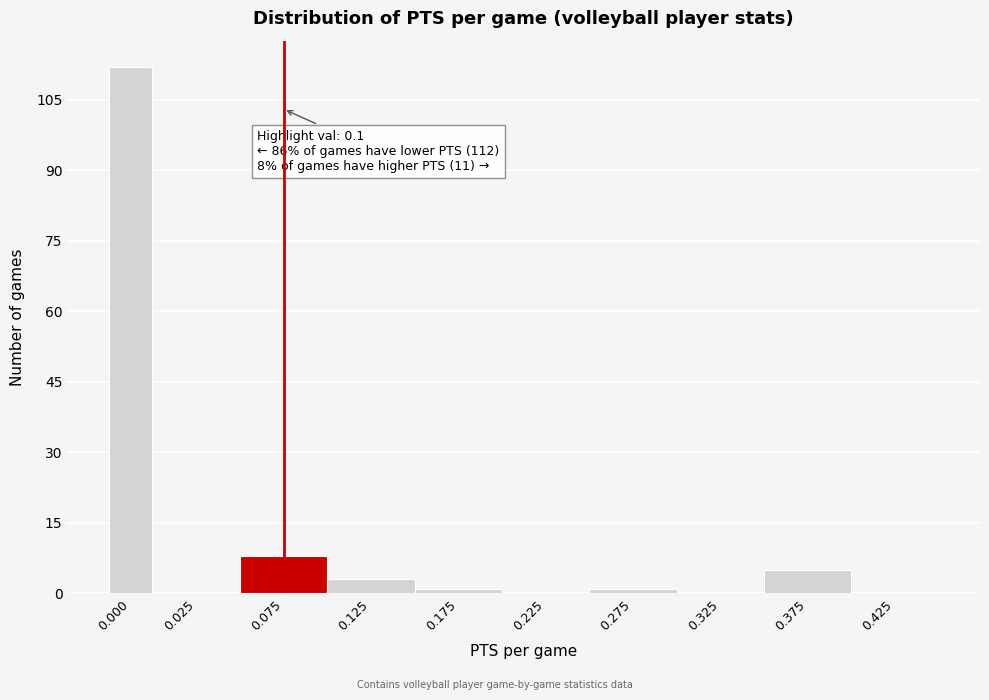

Reading left to right, transcribe all the data shown in this chart.

0.000=112	0.025=0	0.075=8	0.125=3	0.175=1	0.225=0	0.275=1	0.325=0	0.375=5	0.425=0